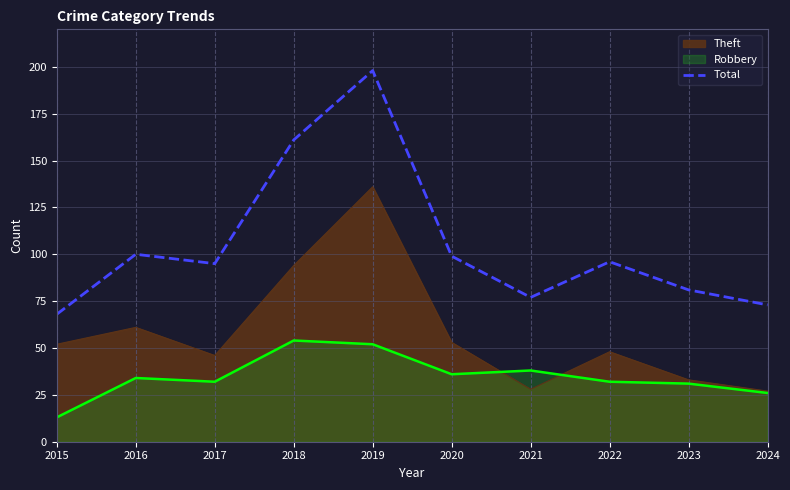

The chart shows a value of 112 at 2023. True or false?

False